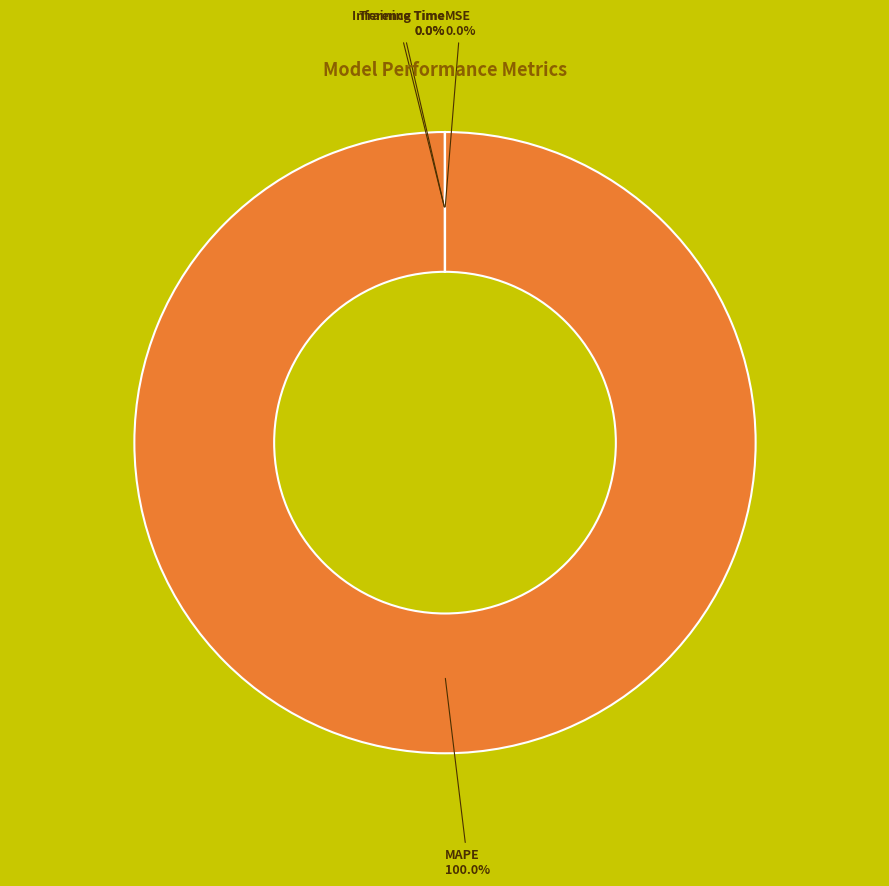

Is there any slice that represents more than half of the pie?

Yes